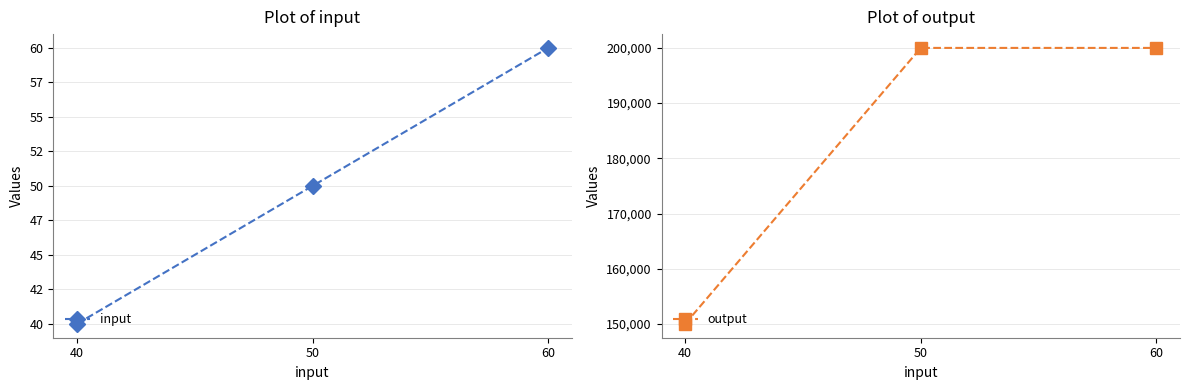

Which has a higher value, 50 or 40?

50